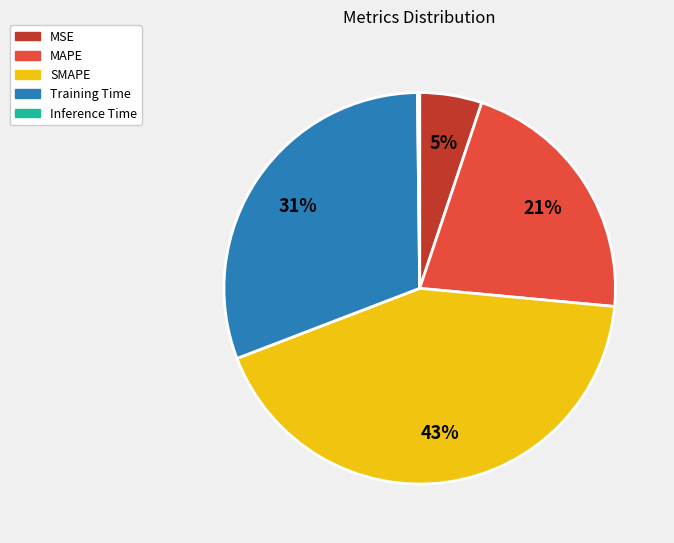

To the nearest percent, what portion does Training Time represent?

31%